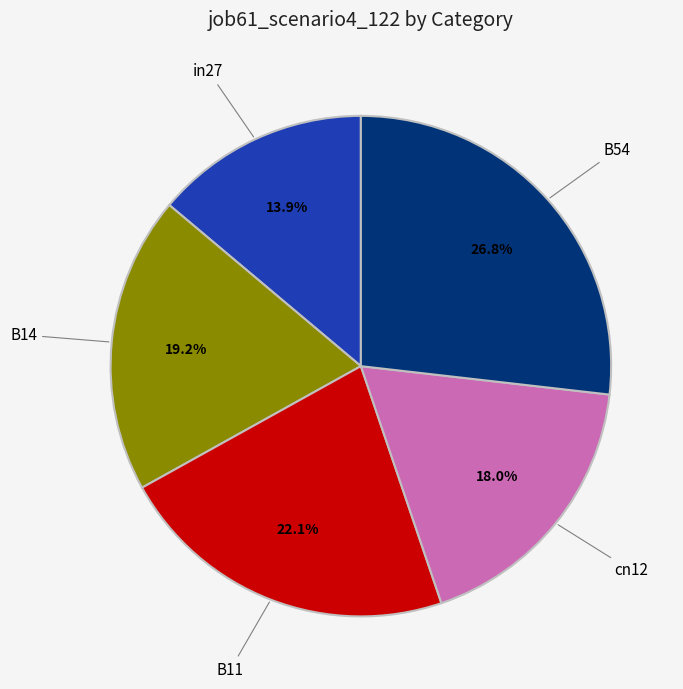

Is there any slice that represents more than half of the pie?

No